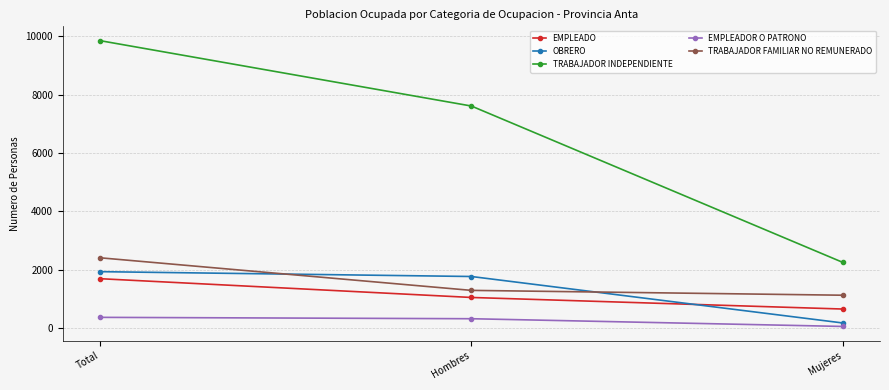

The value of TRABAJADOR INDEPENDIENTE at Hombres is 11049. True or false?

False